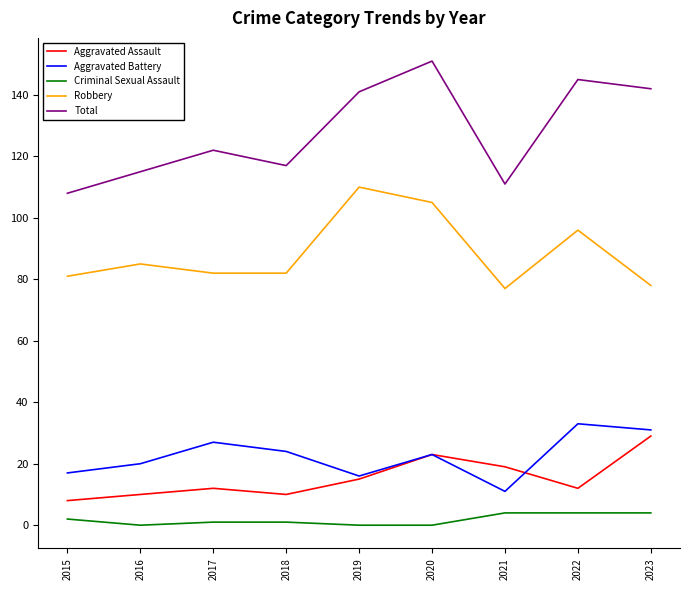

Reading right to left, list all the values displayed in this chart.

Aggravated Assault: 2023=29	2022=12	2021=19	2020=23	2019=15	2018=10	2017=12	2016=10	2015=8
Aggravated Battery: 2023=31	2022=33	2021=11	2020=23	2019=16	2018=24	2017=27	2016=20	2015=17
Criminal Sexual Assault: 2023=4	2022=4	2021=4	2020=0	2019=0	2018=1	2017=1	2016=0	2015=2
Robbery: 2023=78	2022=96	2021=77	2020=105	2019=110	2018=82	2017=82	2016=85	2015=81
Total: 2023=142	2022=145	2021=111	2020=151	2019=141	2018=117	2017=122	2016=115	2015=108